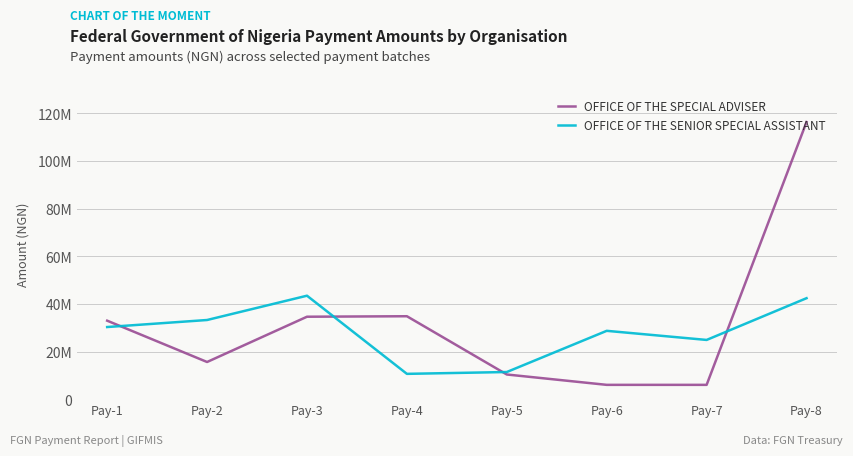

Rank the categories by OFFICE OF THE SPECIAL ADVISER value from highest to lowest.

Pay-8, Pay-4, Pay-3, Pay-1, Pay-2, Pay-5, Pay-6, Pay-7